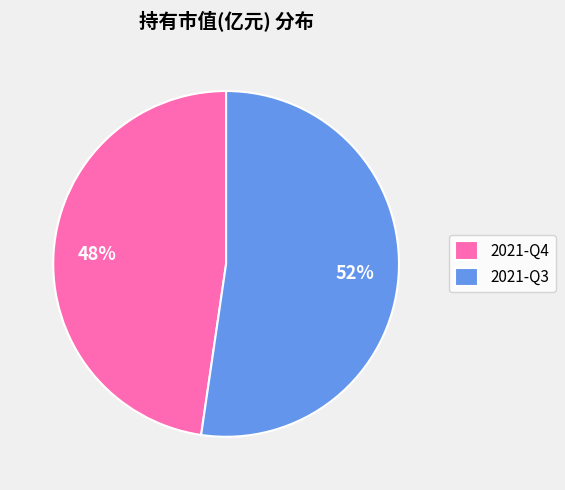

To the nearest percent, what is the combined percentage of 2021-Q3 and 2021-Q4?

100%